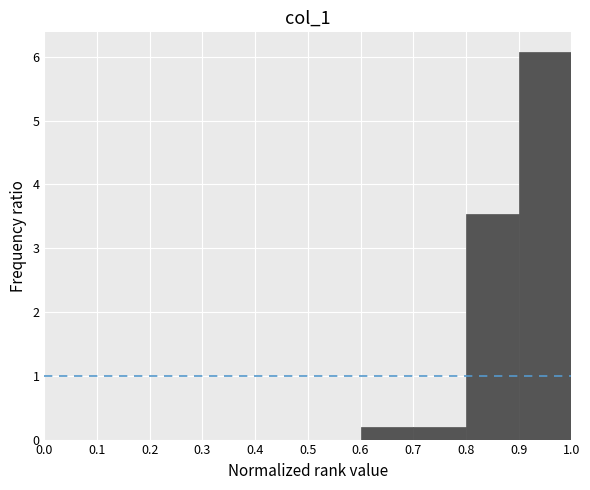

How tall is the bar that spans 0.9 to 1.0 on the x-axis? The values are not printed on the chart, so give them approximately, as read against the axis.

6.1